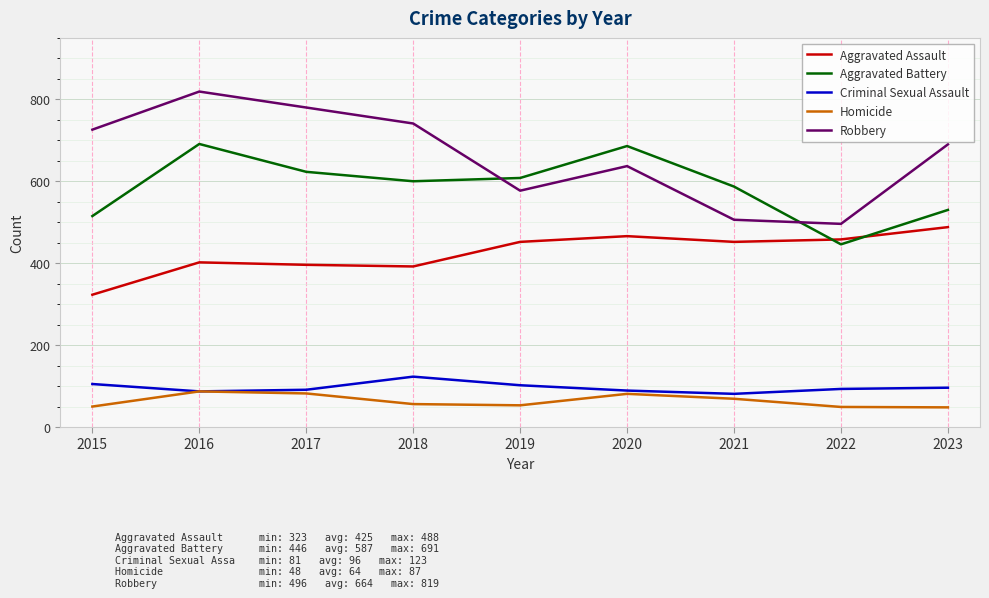

Does the chart have visible grid lines?

Yes